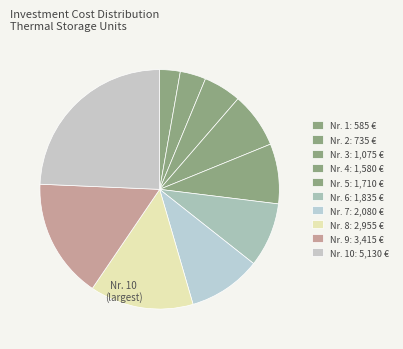

Which slice is the largest?

10